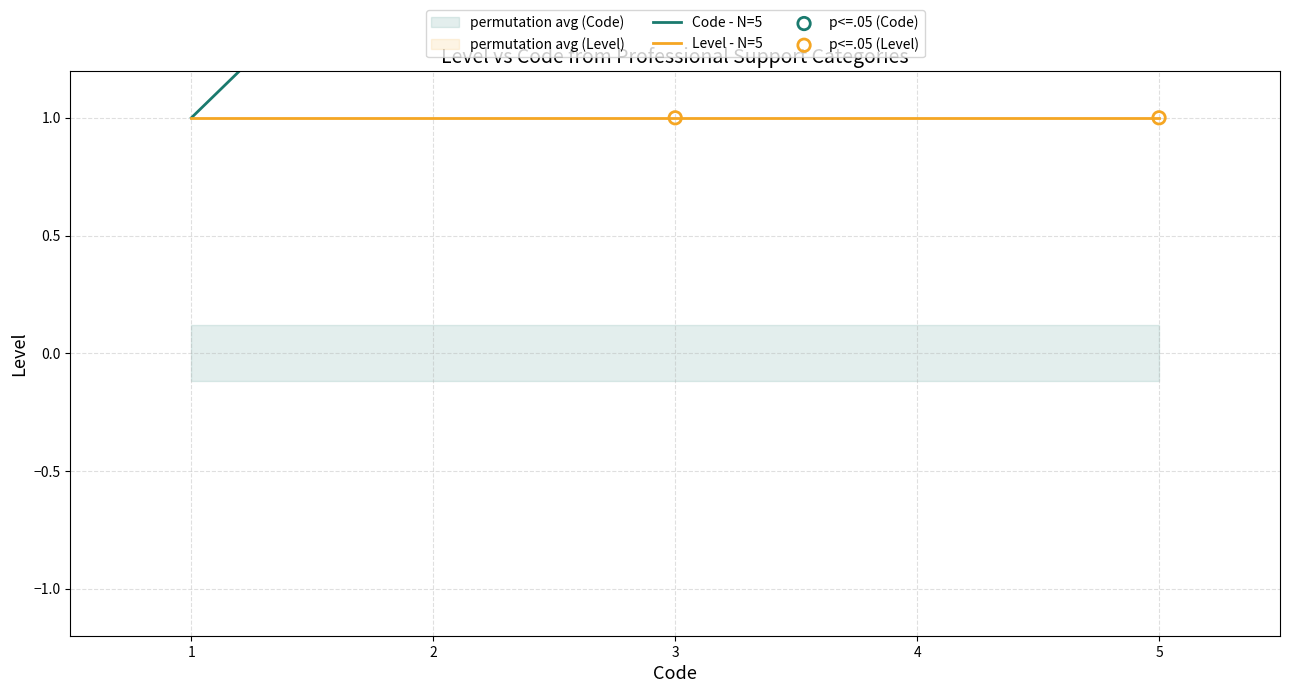

Between 4 and 5, which is larger?

5